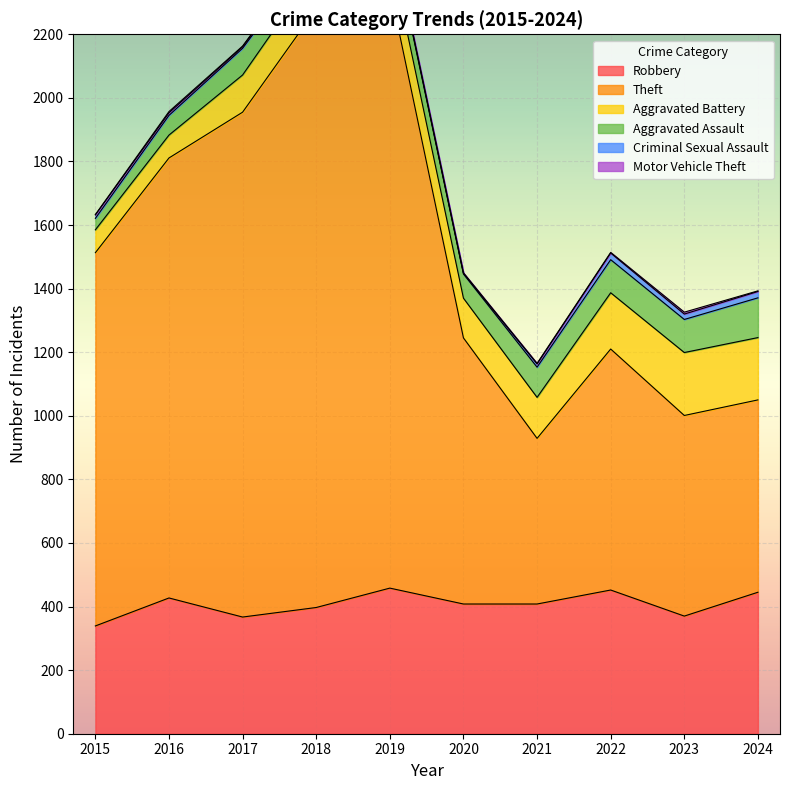

Read the Aggravated Assault value at 2015, to the nearest 5.

35